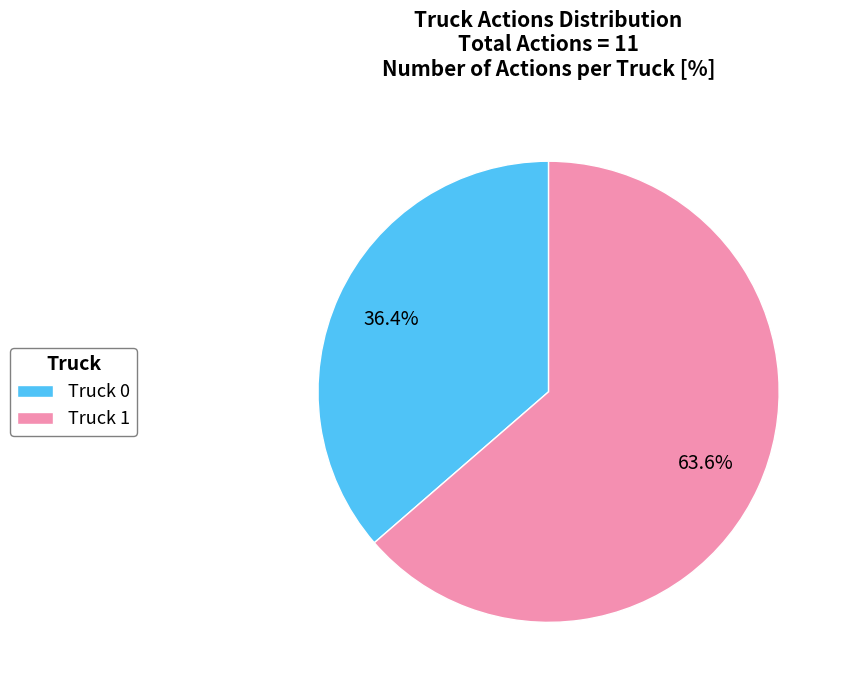

Combined, do Truck 0 and Truck 1 account for over 50%?

Yes